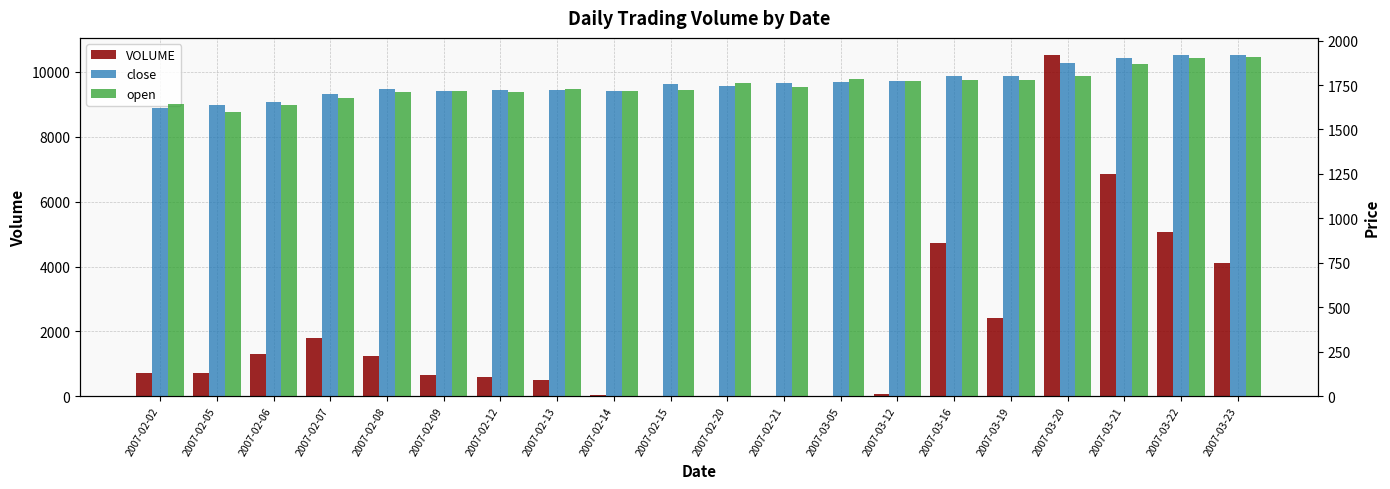

Is it true that close equals 3332 at 2007-03-22?

False